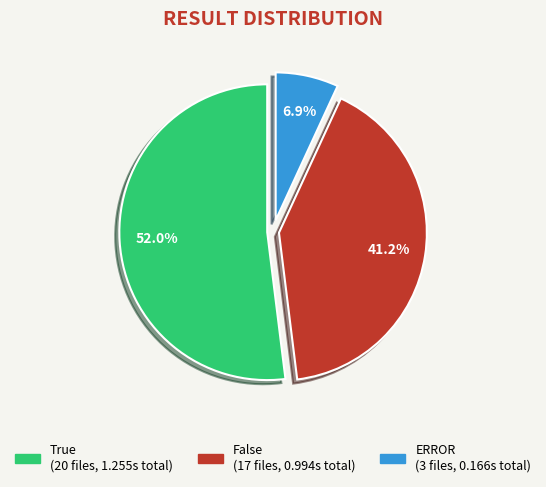

Rank the categories by value from lowest to highest.

ERROR, False, True